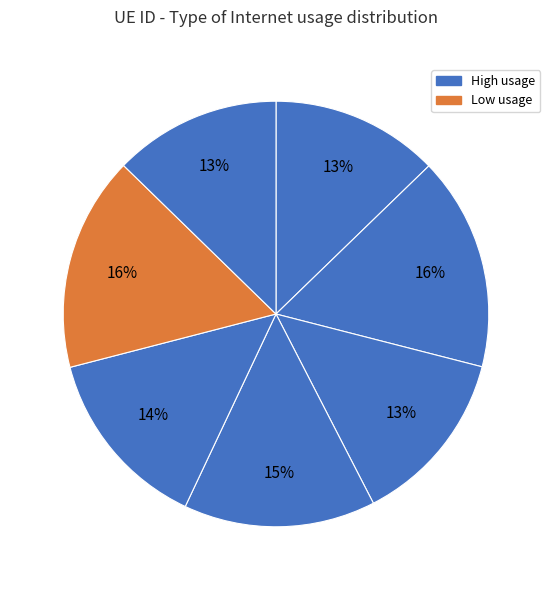

How many segments does this pie chart have?

7